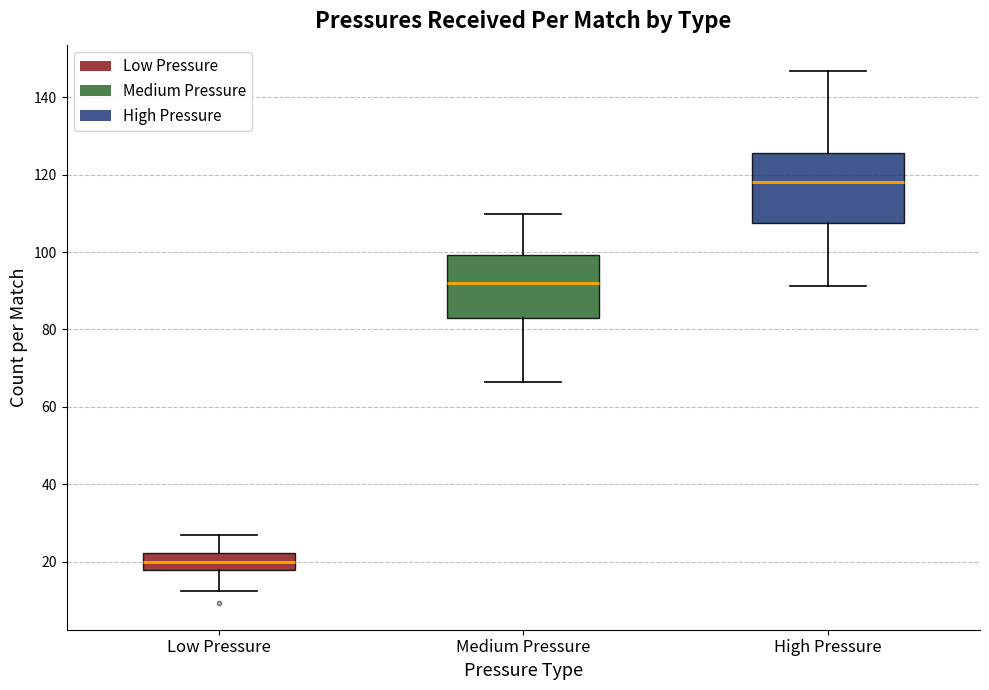

Where does the upper whisker of the box for High Pressure end on the y-axis? The values are not printed on the chart, so give them approximately, as read against the axis.

146